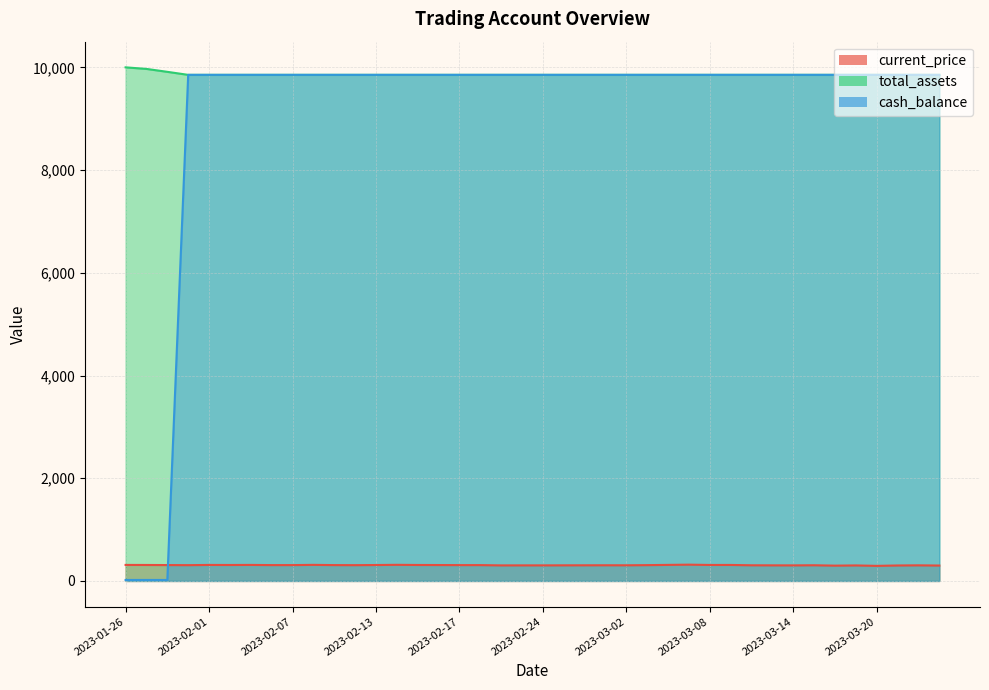

Reading left to right, list all the values displayed in this chart.

current_price: 2023-01-26=311.9	2023-01-27=311.0	2023-01-30=309.2	2023-01-31=307.3	2023-02-01=311.5	2023-02-02=310.6	2023-02-03=311.9	2023-02-06=308.5	2023-02-07=308.4	2023-02-08=313.0	2023-02-09=308.5	2023-02-10=307.2	2023-02-13=309.9	2023-02-14=313.7	2023-02-15=310.8	2023-02-16=309.6	2023-02-17=308.2	2023-02-21=308.2	2023-02-22=302.7	2023-02-23=303.2	2023-02-24=303.1	2023-02-27=304.0	2023-02-28=304.7	2023-03-01=305.2	2023-03-02=304.6	2023-03-03=307.8	2023-03-06=312.5	2023-03-07=317.0	2023-03-08=311.1	2023-03-09=311.4	2023-03-10=304.8	2023-03-13=303.6	2023-03-14=302.9	2023-03-15=305.3	2023-03-16=297.9	2023-03-17=302.0	2023-03-20=293.5	2023-03-21=301.1	2023-03-22=303.9	2023-03-23=299.7
total_assets: 2023-01-26=10000.0	2023-01-27=9969.6	2023-01-30=9912.6	2023-01-31=9853.8	2023-02-01=9853.8	2023-02-02=9853.8	2023-02-03=9853.8	2023-02-06=9853.8	2023-02-07=9853.8	2023-02-08=9853.8	2023-02-09=9853.8	2023-02-10=9853.8	2023-02-13=9853.8	2023-02-14=9853.8	2023-02-15=9853.8	2023-02-16=9853.8	2023-02-17=9853.8	2023-02-21=9853.8	2023-02-22=9853.8	2023-02-23=9853.8	2023-02-24=9853.8	2023-02-27=9853.8	2023-02-28=9853.8	2023-03-01=9853.8	2023-03-02=9853.8	2023-03-03=9853.8	2023-03-06=9853.8	2023-03-07=9853.8	2023-03-08=9853.8	2023-03-09=9853.8	2023-03-10=9853.8	2023-03-13=9853.8	2023-03-14=9853.8	2023-03-15=9853.8	2023-03-16=9853.8	2023-03-17=9853.8	2023-03-20=9853.8	2023-03-21=9853.8	2023-03-22=9853.8	2023-03-23=9853.8
cash_balance: 2023-01-26=19.2	2023-01-27=19.2	2023-01-30=19.2	2023-01-31=9853.8	2023-02-01=9853.8	2023-02-02=9853.8	2023-02-03=9853.8	2023-02-06=9853.8	2023-02-07=9853.8	2023-02-08=9853.8	2023-02-09=9853.8	2023-02-10=9853.8	2023-02-13=9853.8	2023-02-14=9853.8	2023-02-15=9853.8	2023-02-16=9853.8	2023-02-17=9853.8	2023-02-21=9853.8	2023-02-22=9853.8	2023-02-23=9853.8	2023-02-24=9853.8	2023-02-27=9853.8	2023-02-28=9853.8	2023-03-01=9853.8	2023-03-02=9853.8	2023-03-03=9853.8	2023-03-06=9853.8	2023-03-07=9853.8	2023-03-08=9853.8	2023-03-09=9853.8	2023-03-10=9853.8	2023-03-13=9853.8	2023-03-14=9853.8	2023-03-15=9853.8	2023-03-16=9853.8	2023-03-17=9853.8	2023-03-20=9853.8	2023-03-21=9853.8	2023-03-22=9853.8	2023-03-23=9853.8